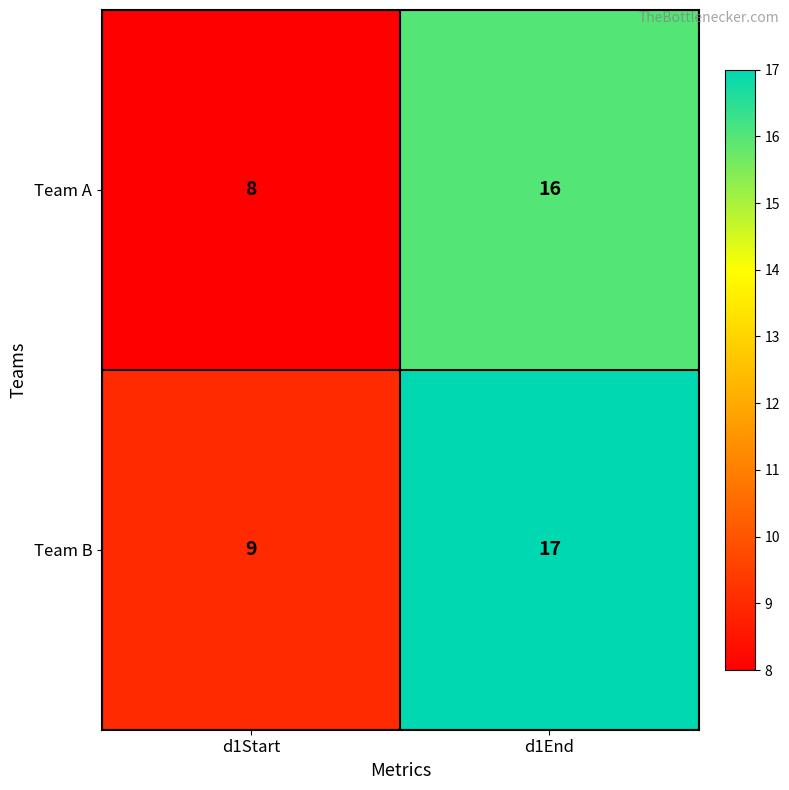

How many distinct data groups are displayed?

2